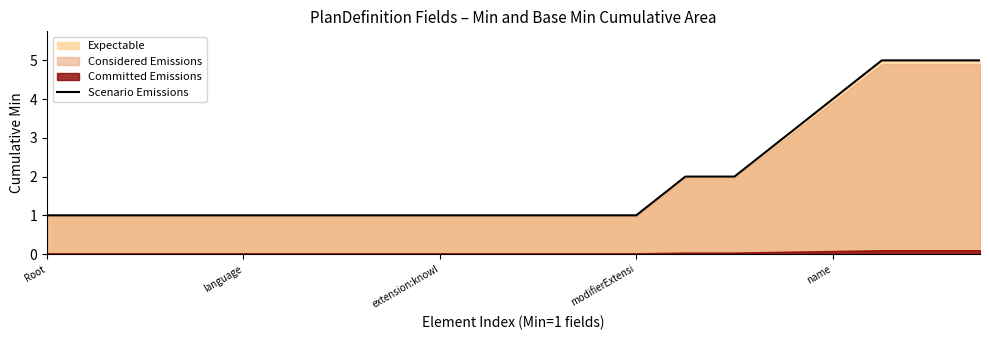

What is the maximum value for Scenario Emissions?

5